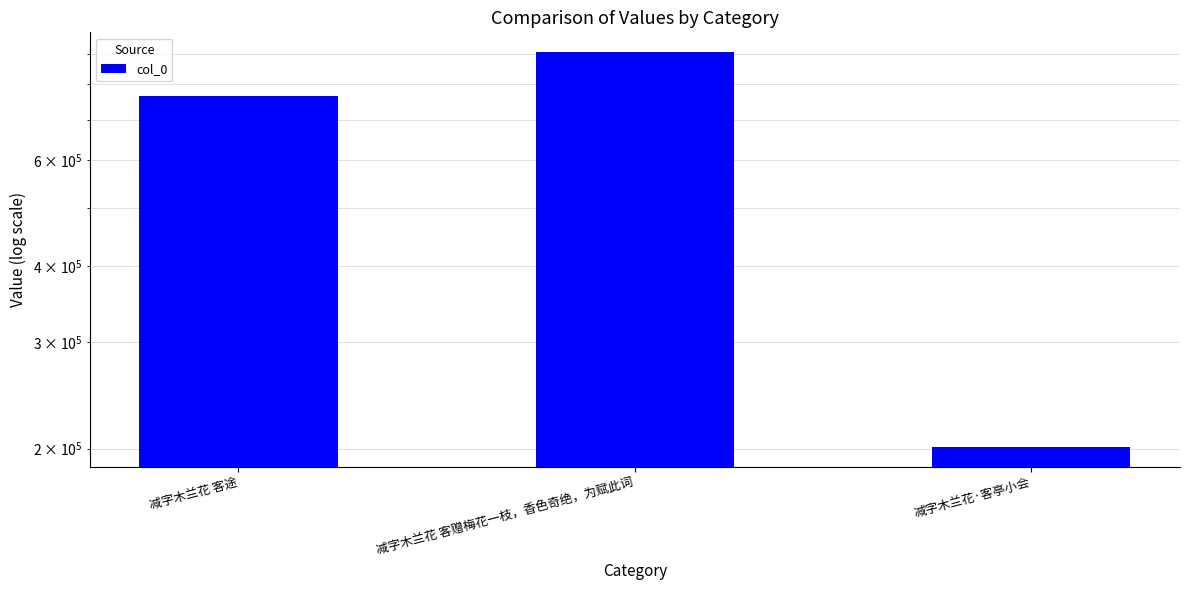

Which label corresponds to the largest value in the chart?

减字木兰花 客赠梅花一枝，香色奇绝，为赋此词